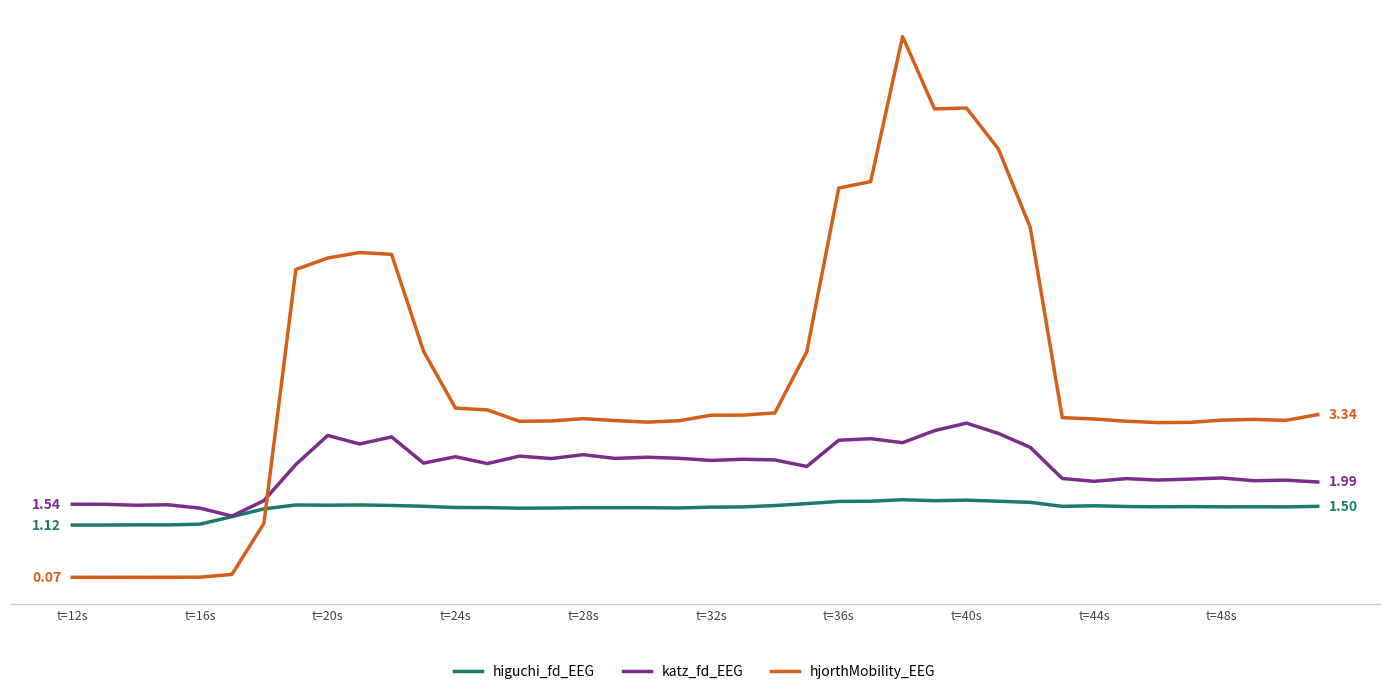

What are all the series names shown in the legend?

higuchi_fd_EEG, katz_fd_EEG, hjorthMobility_EEG